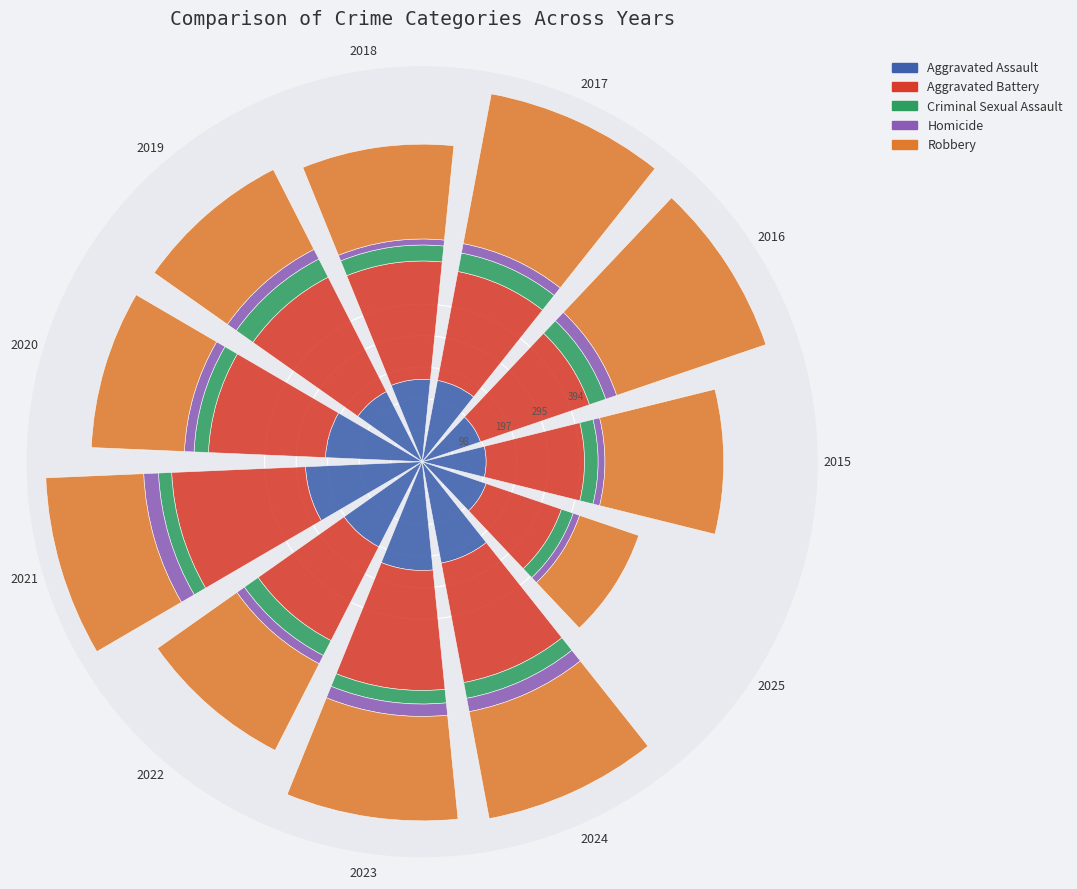

At which label does Aggravated Assault reach its peak?

2021